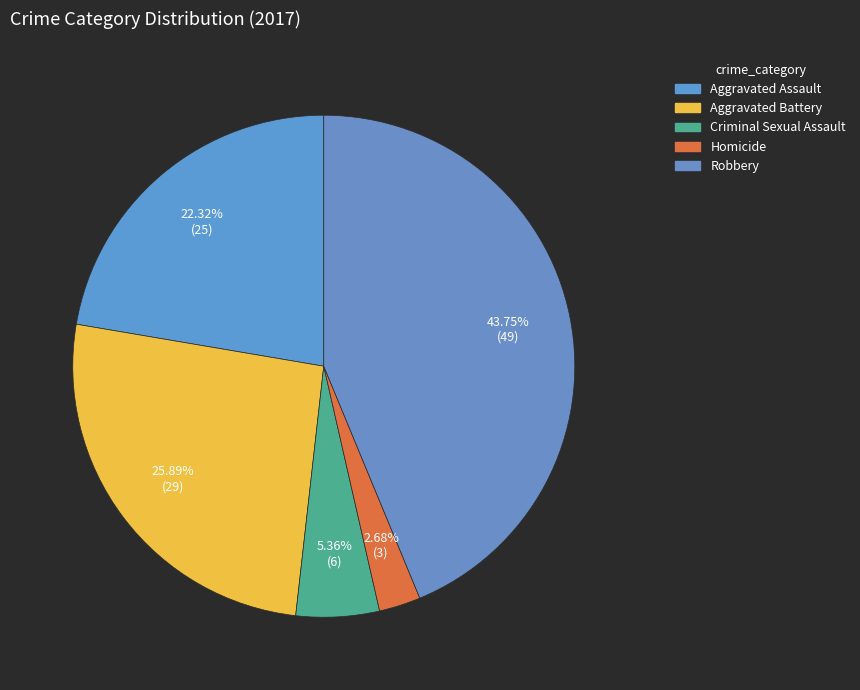

How much of the chart is everything except Aggravated Assault?

77.7%